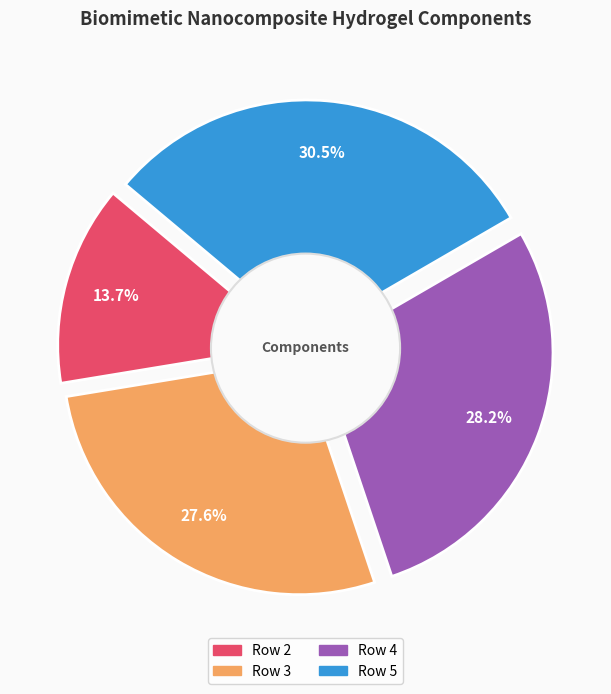

Is it true that 3 is 34% of the pie?

False